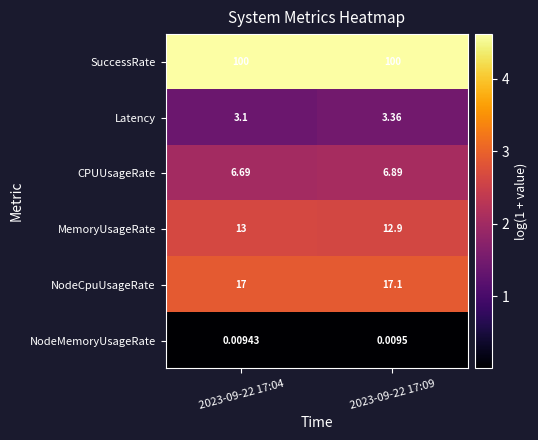

Count the number of data series in this chart.

6